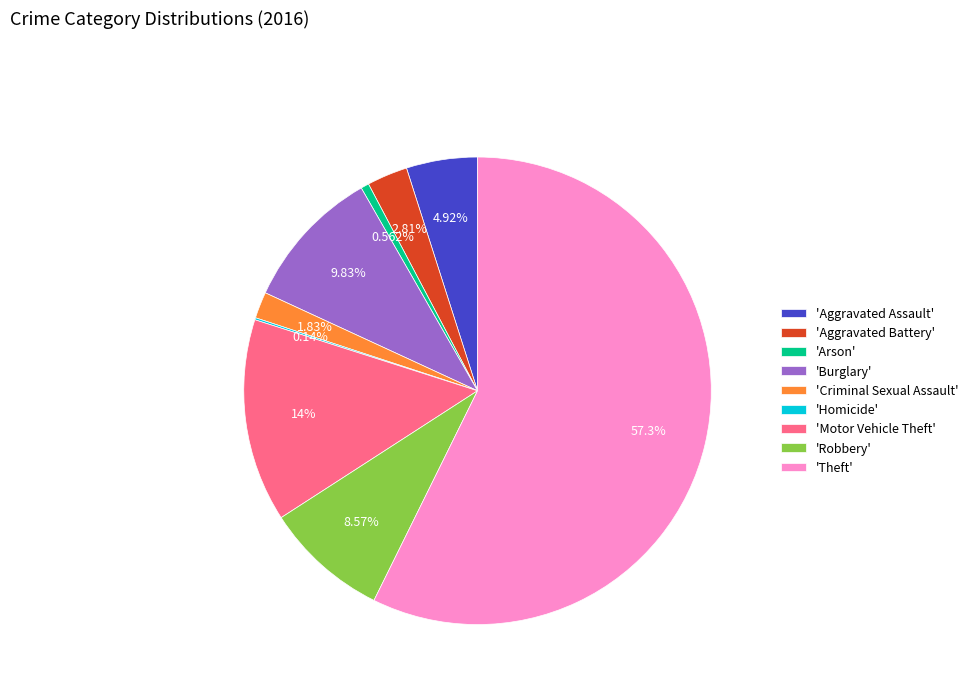

Combined, do 'Arson' and 'Criminal Sexual Assault' account for over 50%?

No